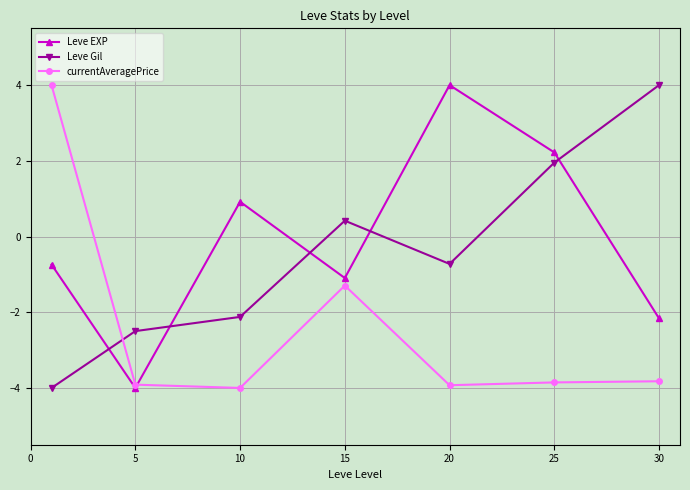

How many values in Leve Gil are below zero?

4